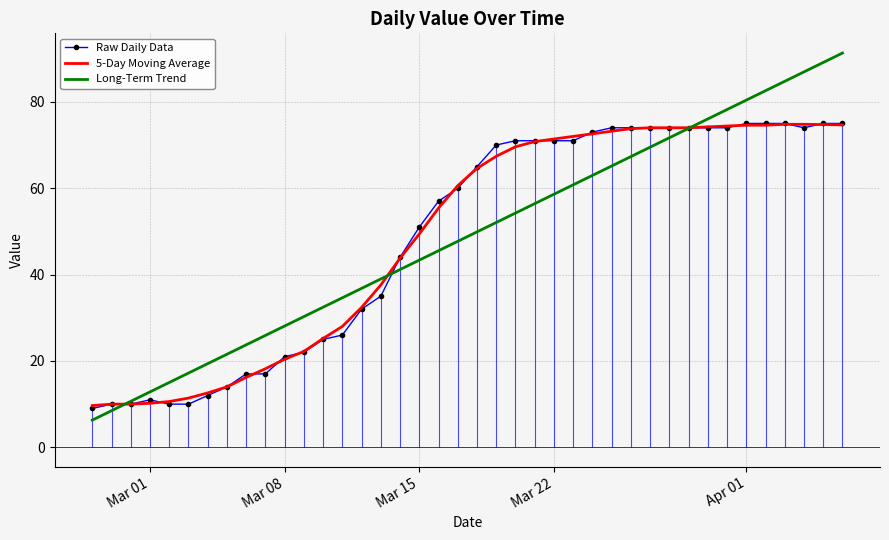

How many intersections are there between Long-Term Trend and 5-Day Moving Average?

3